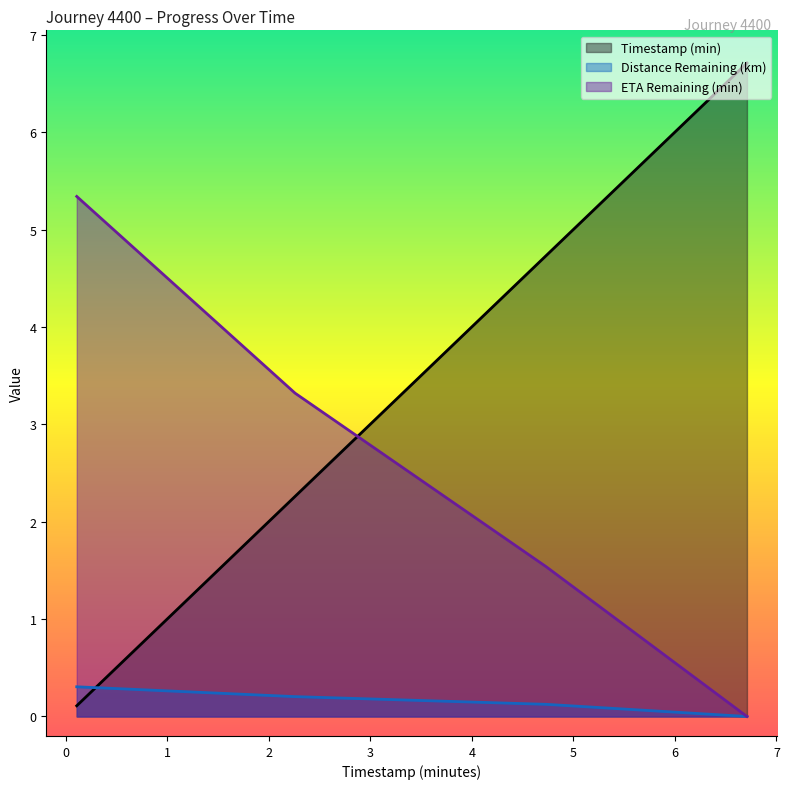

What is the average value of the eta_remaining_minutes series?

2.5